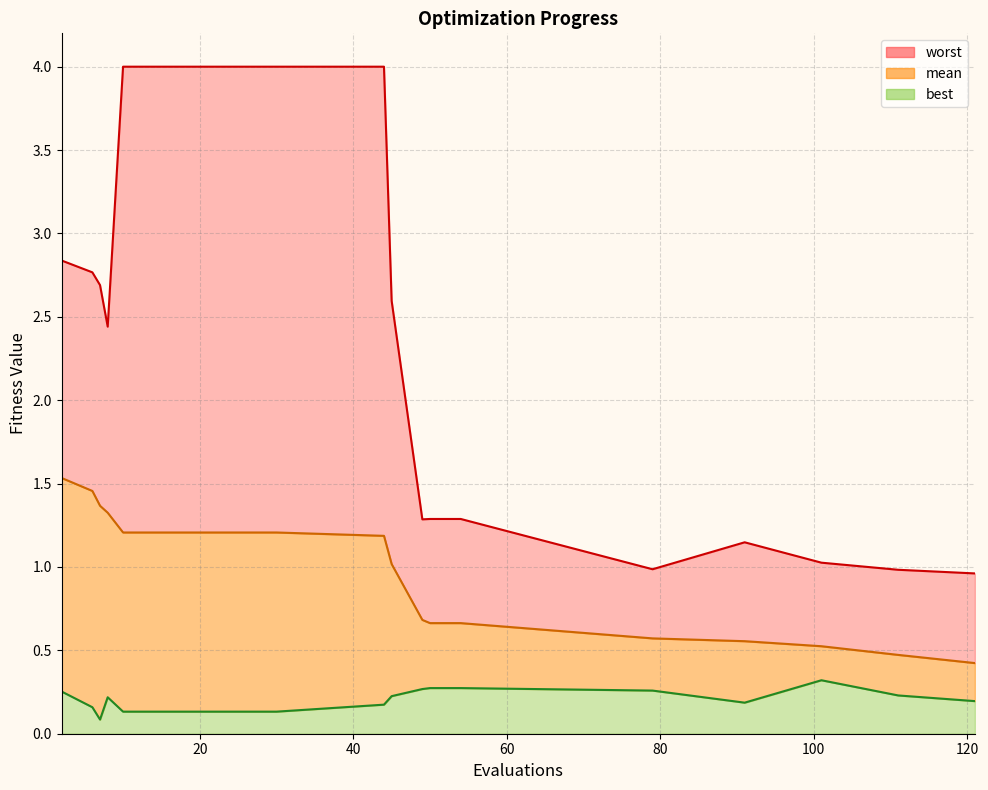

Is the value of mean at 6 greater than the value of worst at 121?

Yes